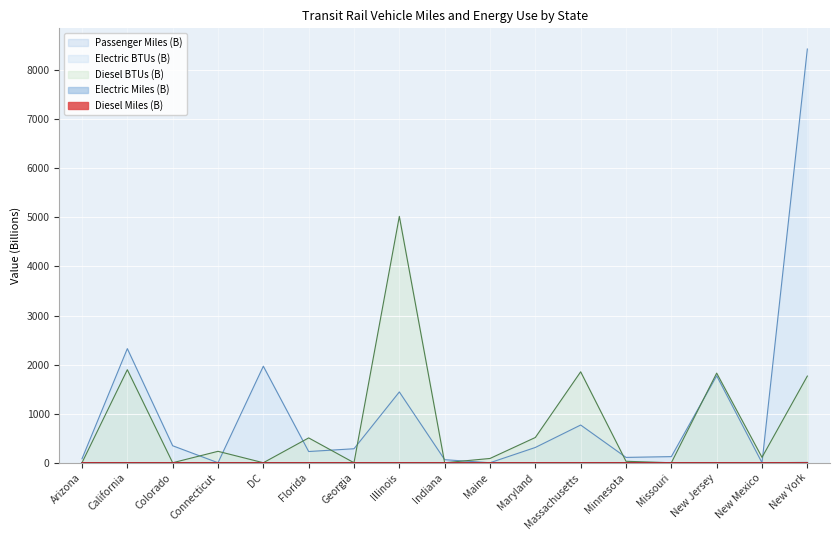

Reading left to right, list all the values displayed in this chart.

Passenger Miles: 0.1	2.8	0.1	0.0	1.0	0.2	0.3	0.8	0.0	0.0	0.3	1.0	0.0	0.1	1.7	0.0	6.6
Diesel Miles: 0.0	0.0	0.0	0.0	0.0	0.0	0.0	0.0	0.0	0.0	0.0	0.0	0.0	0.0	0.0	0.0	0.0
Electric Miles: 0.0	0.1	0.0	0.0	0.1	0.0	0.0	0.1	0.0	0.0	0.0	0.0	0.0	0.0	0.0	0.0	0.4
Diesel BTUs: 0.0	1895.6	0.0	232.8	0.0	506.0	0.0	5021.0	0.0	87.1	514.5	1853.2	29.7	0.0	1826.2	109.9	1765.8
Electric BTUs: 80.1	2325.3	346.2	0.0	1966.9	228.5	285.1	1442.7	62.0	0.0	311.3	768.4	108.8	124.5	1771.9	0.0	8430.9